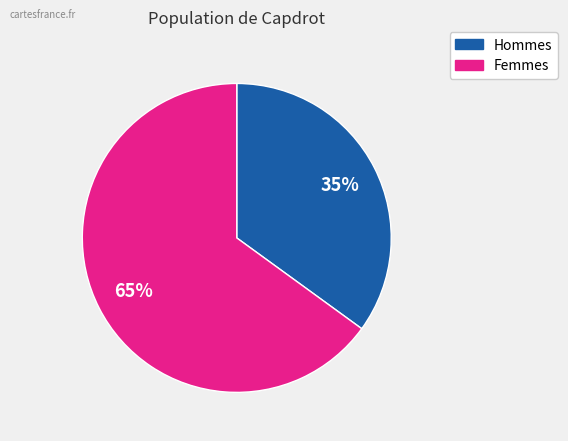

Is there a majority slice in this chart?

Yes